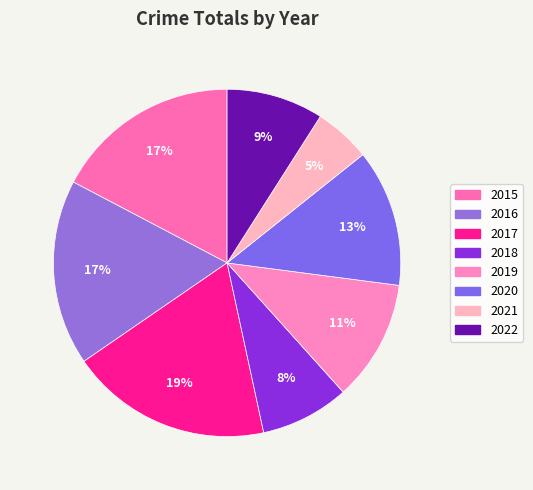

Count the number of slices in the pie.

8